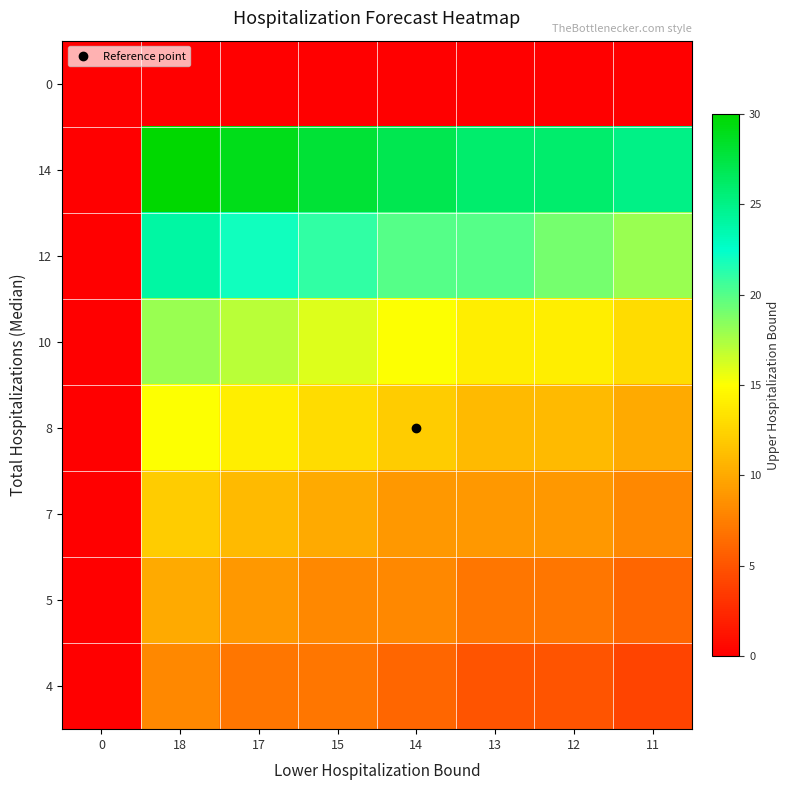

At how many categories does at least one series exceed 12?

7